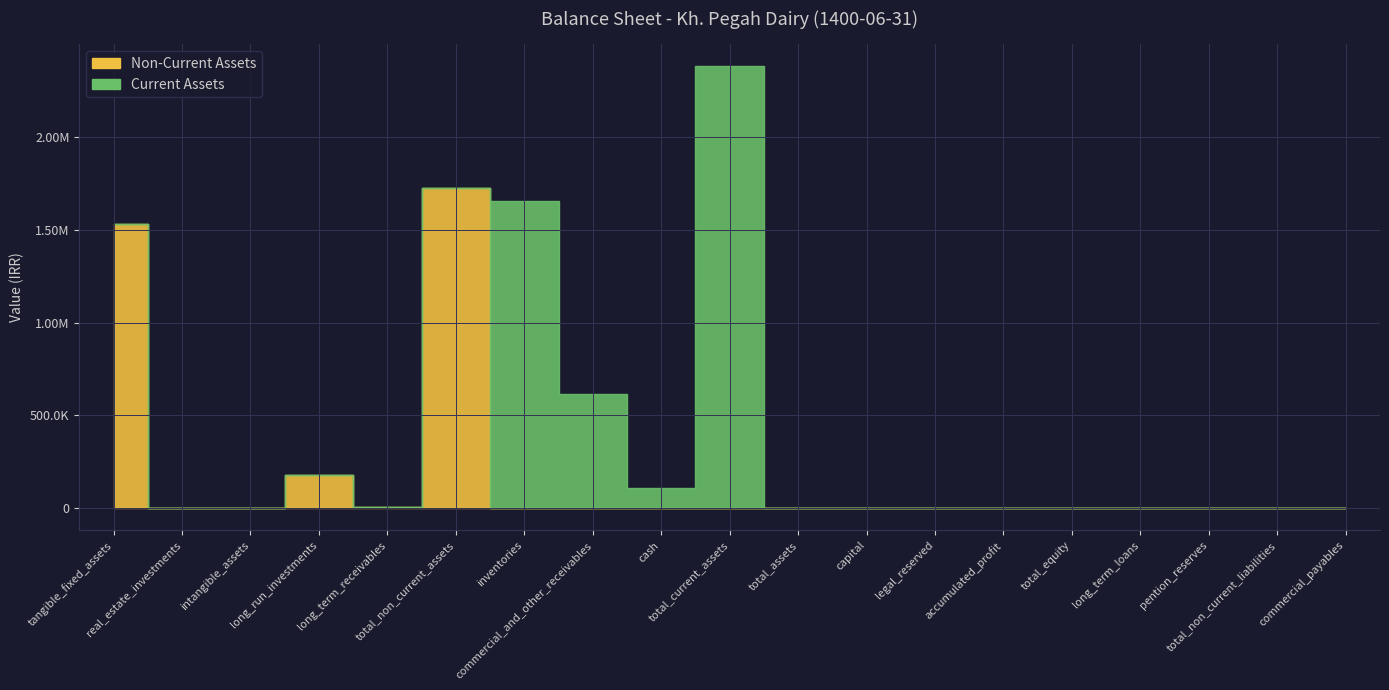

What is the average value of the Non-Current Assets series?

181527